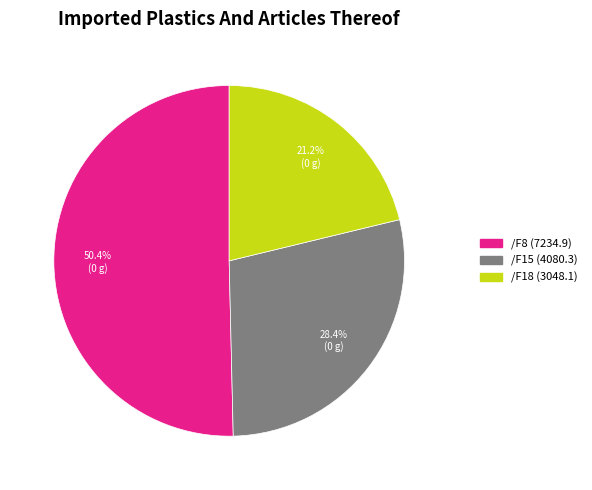

Which slice is the smallest?

/F18